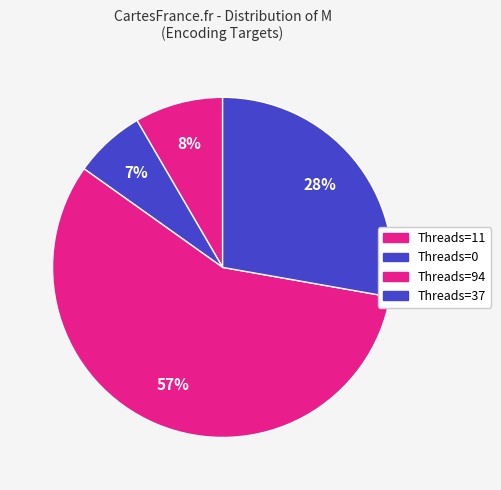

How many slices are in this pie chart?

4